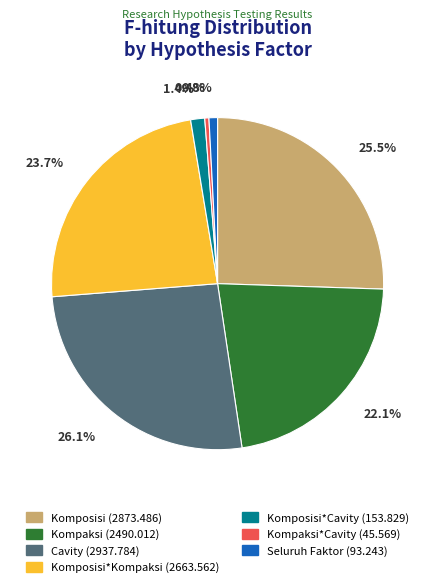

Is there a majority slice in this chart?

No